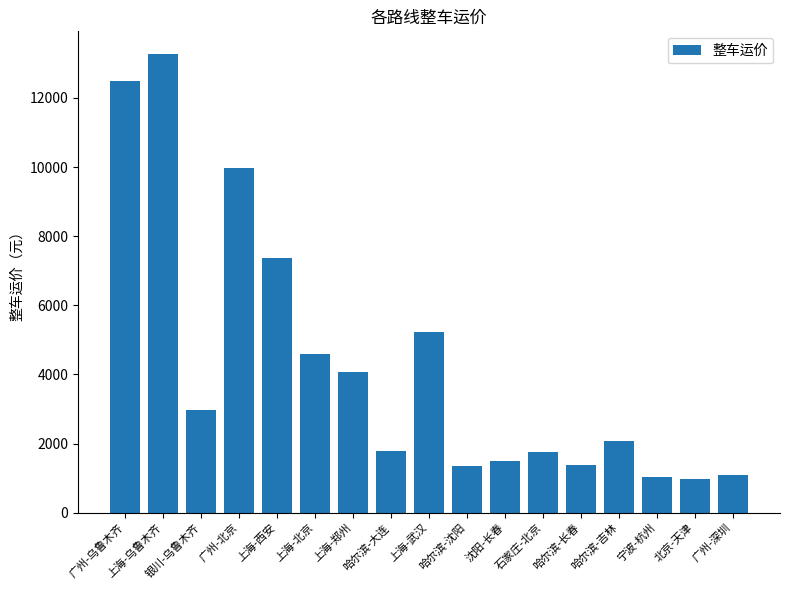

What is the difference between the maximum and minimum values?

12293.9